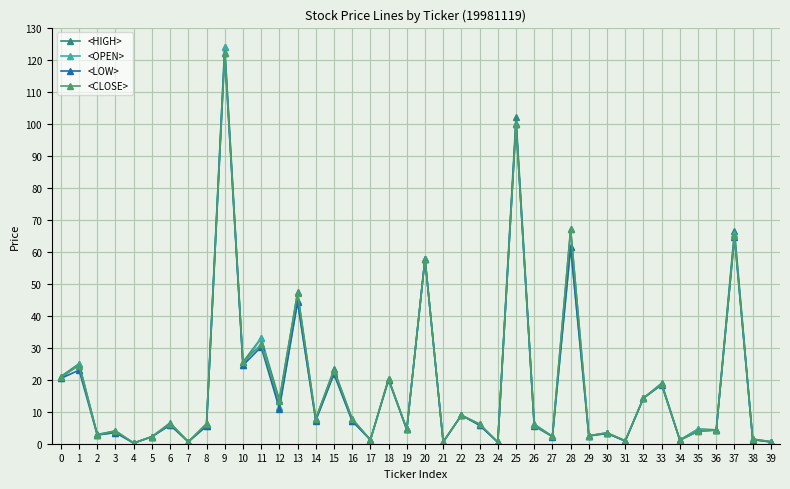

How many categories are shown in the chart?

40